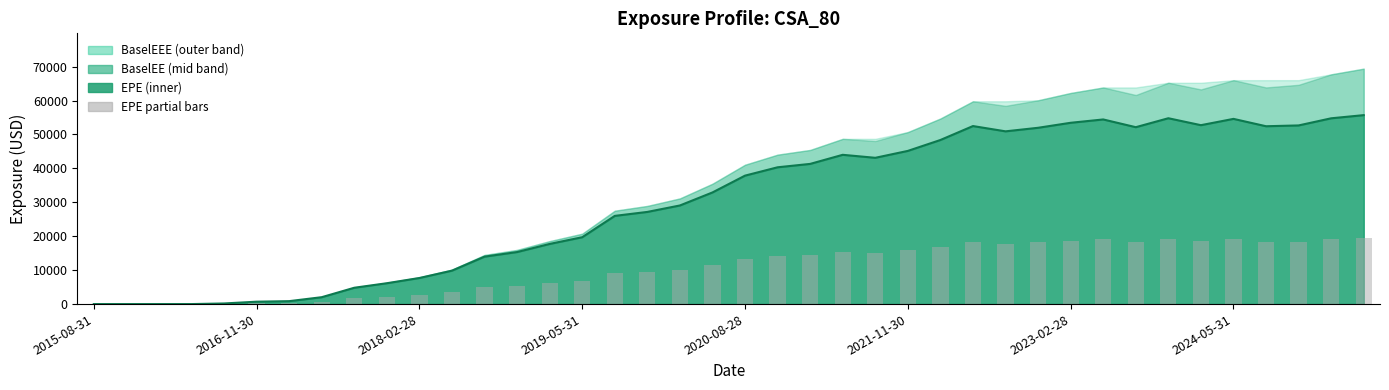

What is the sum of the EPE line values at 2019-05-31 and 21?

40328.5